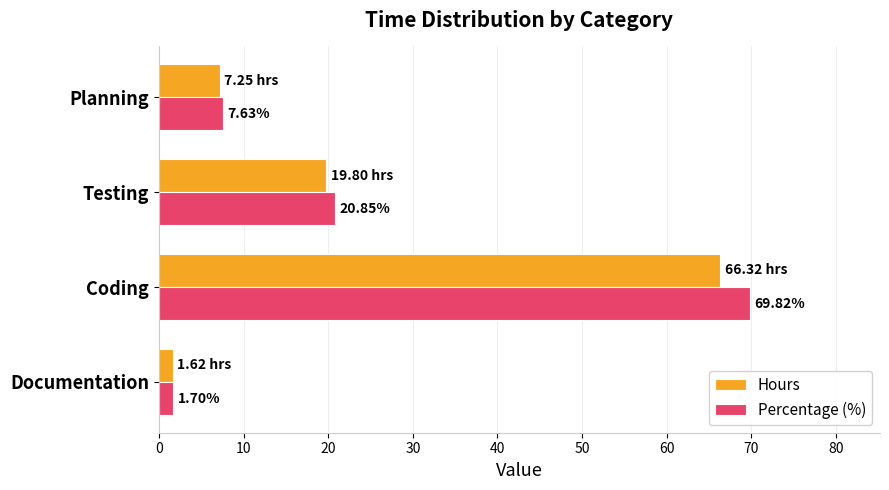

At which label is Percentage (%) closest to 35?

Testing